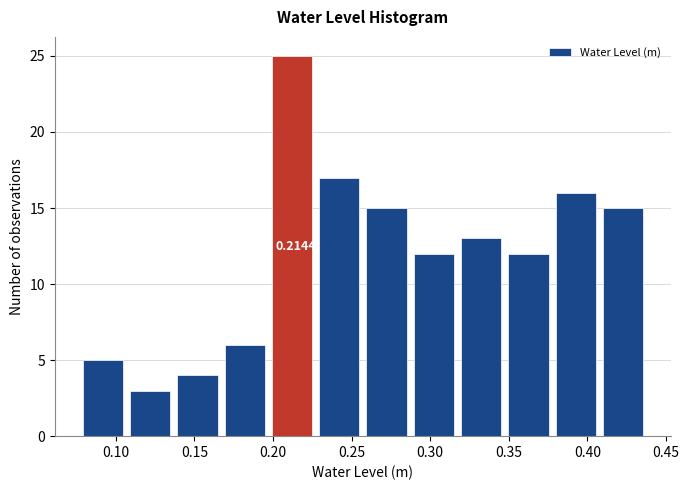

Which range on the x-axis has the tallest bar?

0.20 to 0.23